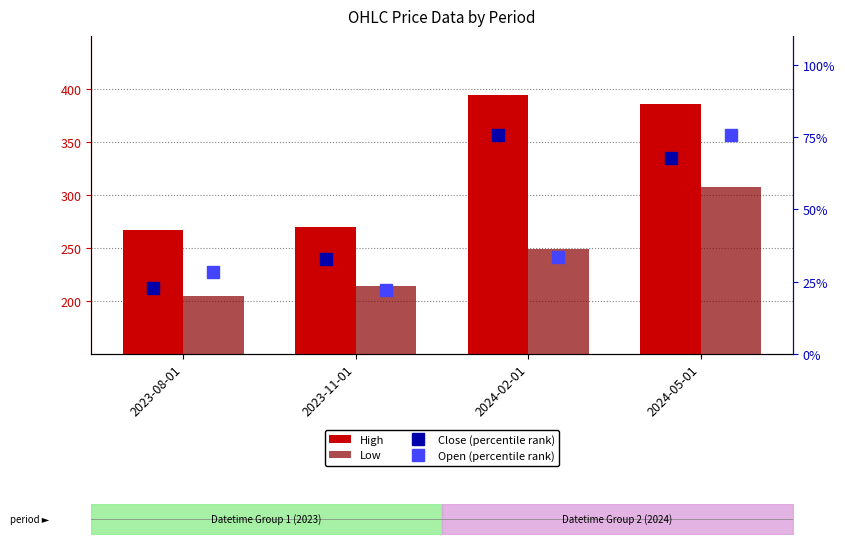

Are the bars grouped side by side (vs. stacked)?

Yes